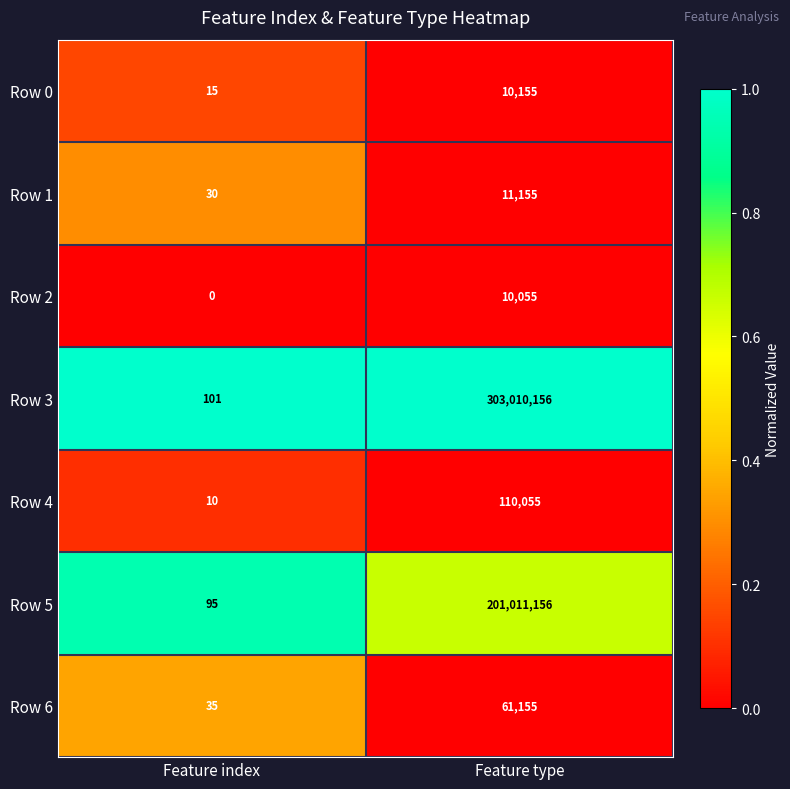

At how many categories does at least one series exceed 0?

2